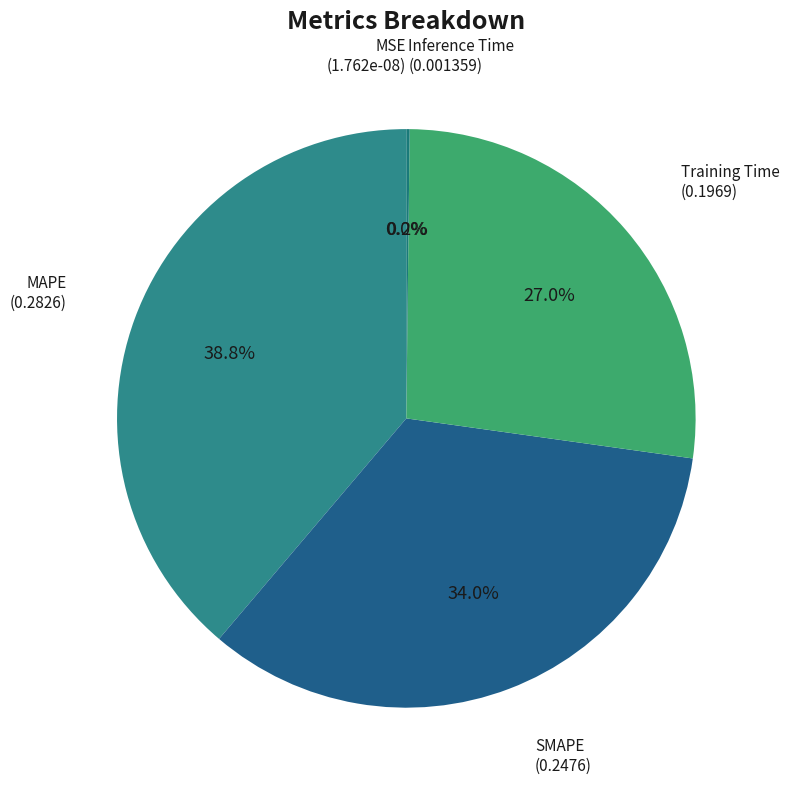

What percentage is NOT represented by SMAPE?

66.0%